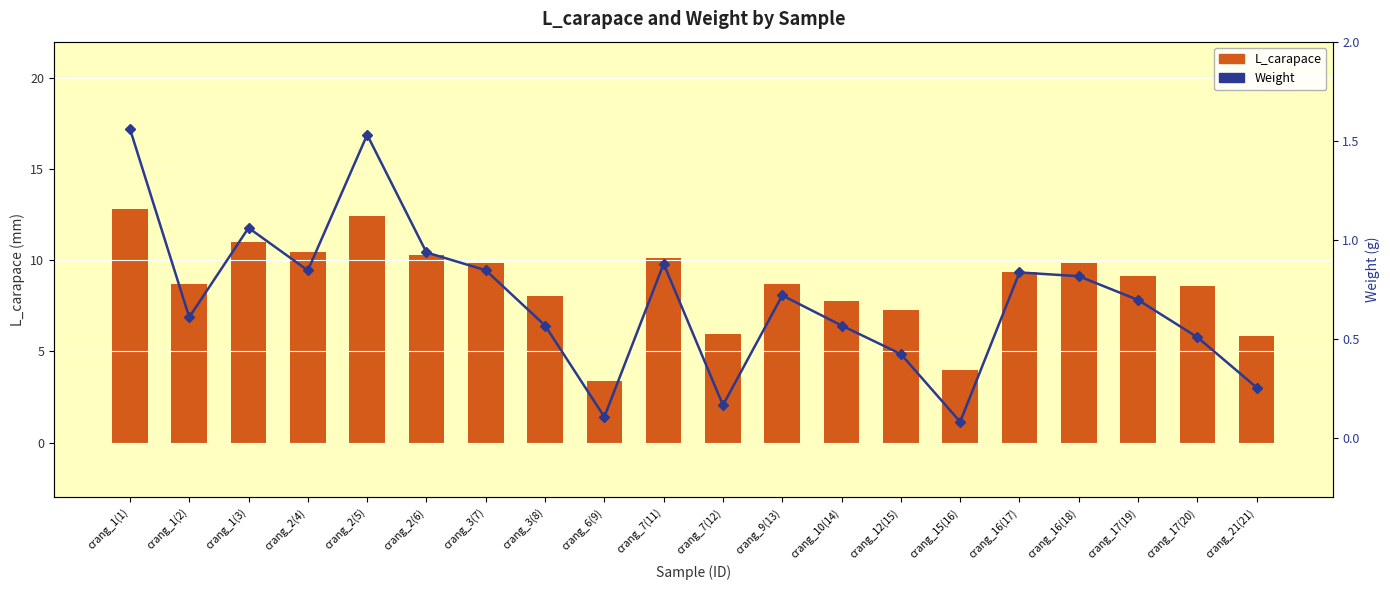

What is the maximum value for L_carapace?

12.8